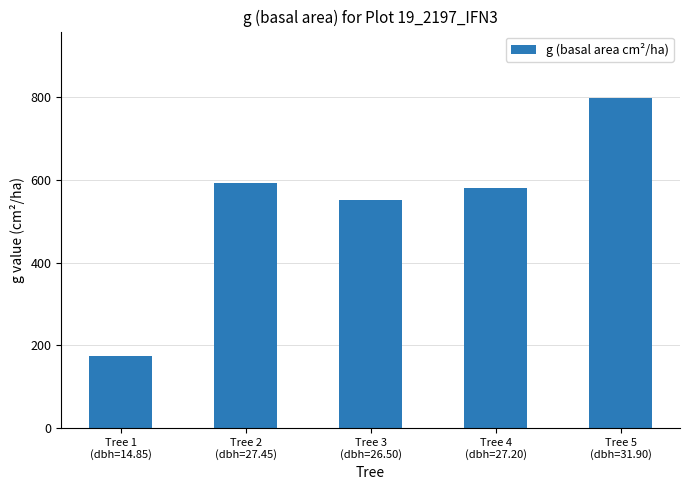

What is the maximum value shown in the chart?

799.2